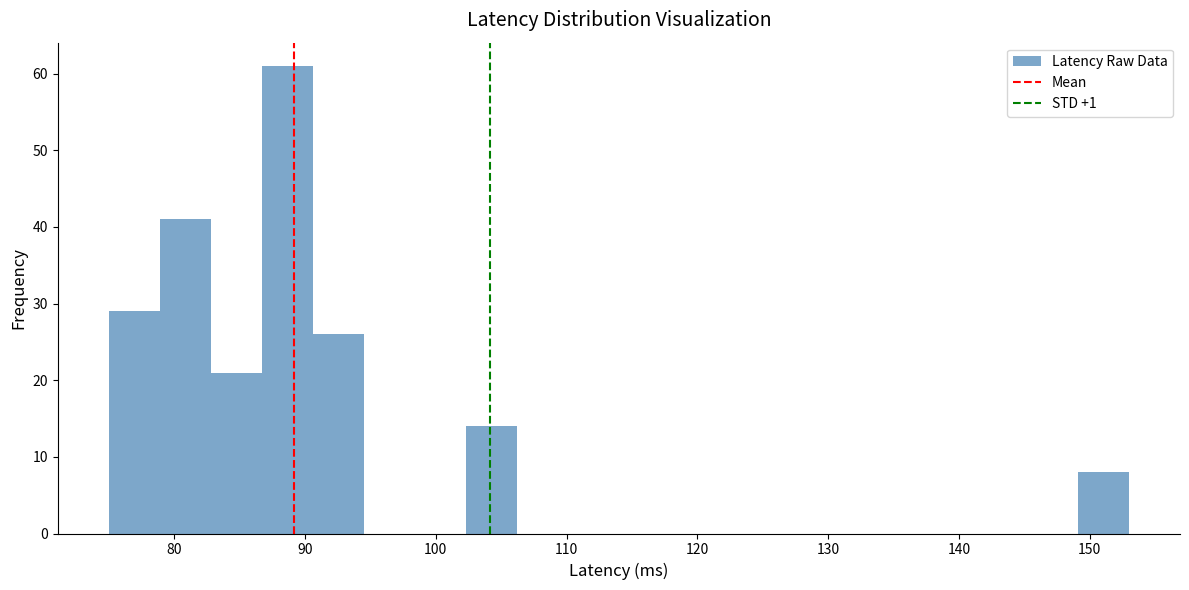

Read against the x-axis, roughly where is the centre of the tallest bar?

89